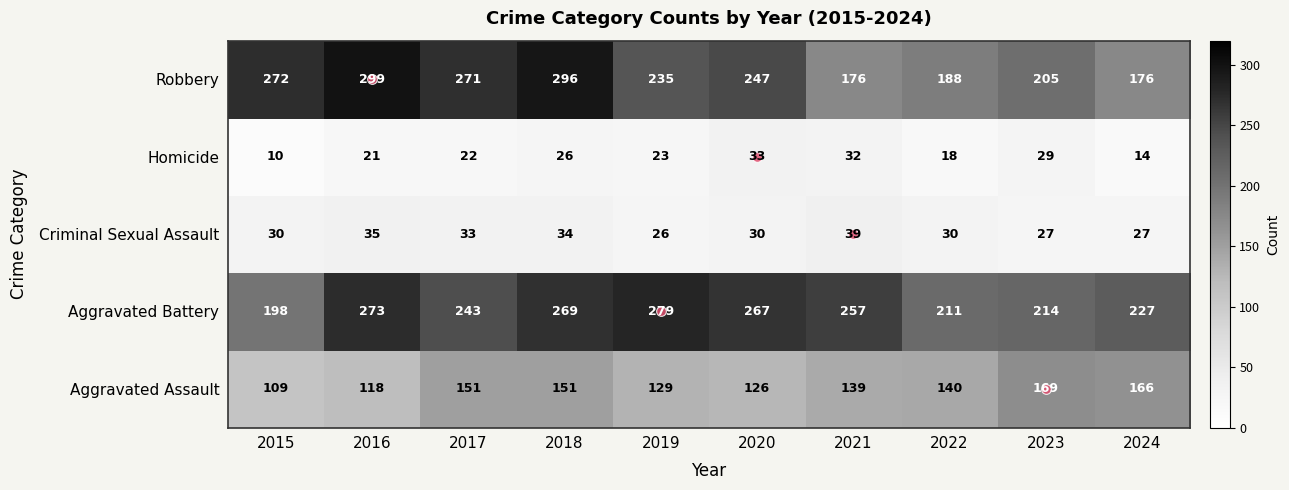

Which series has the largest total across all categories?

Aggravated Battery